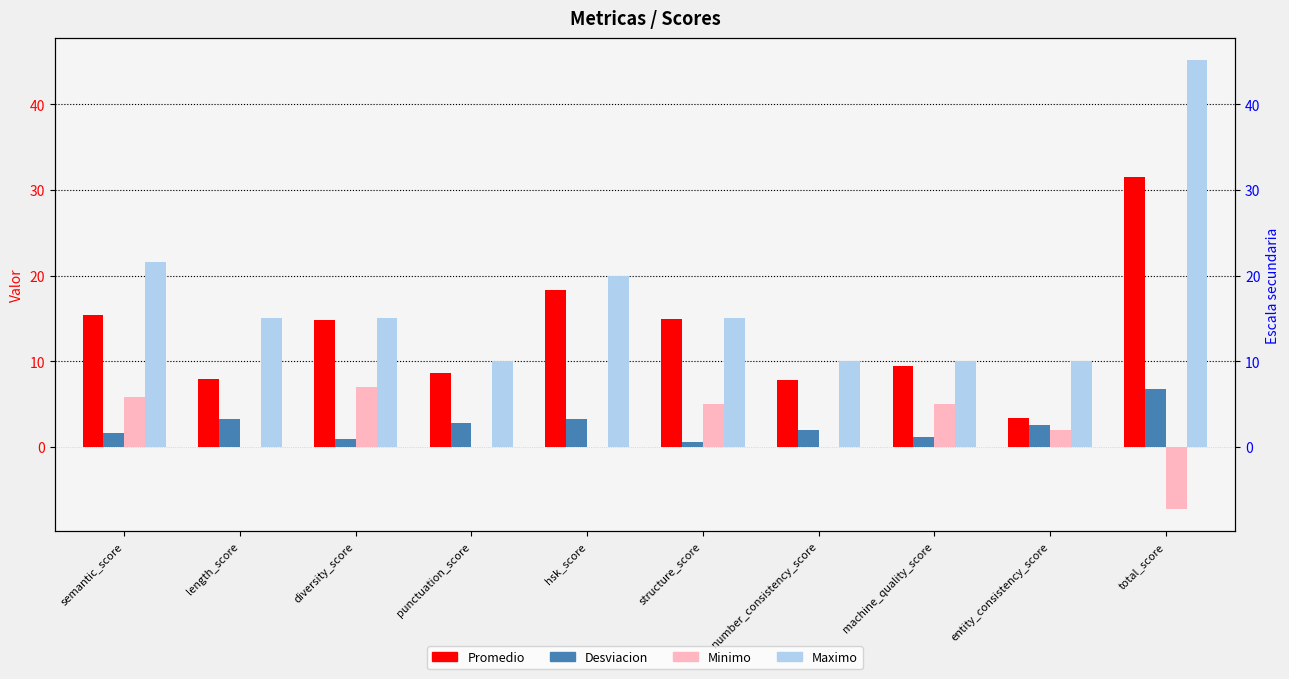

What is the label of the 3rd bar from the left?

diversity_score